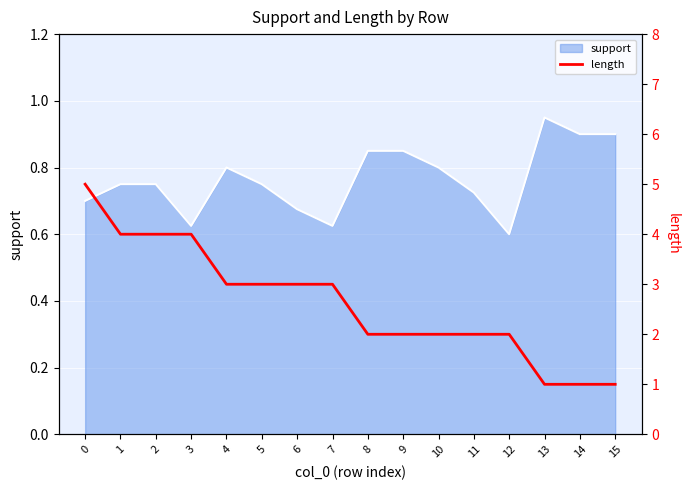

What is the minimum value shown in the chart?

1